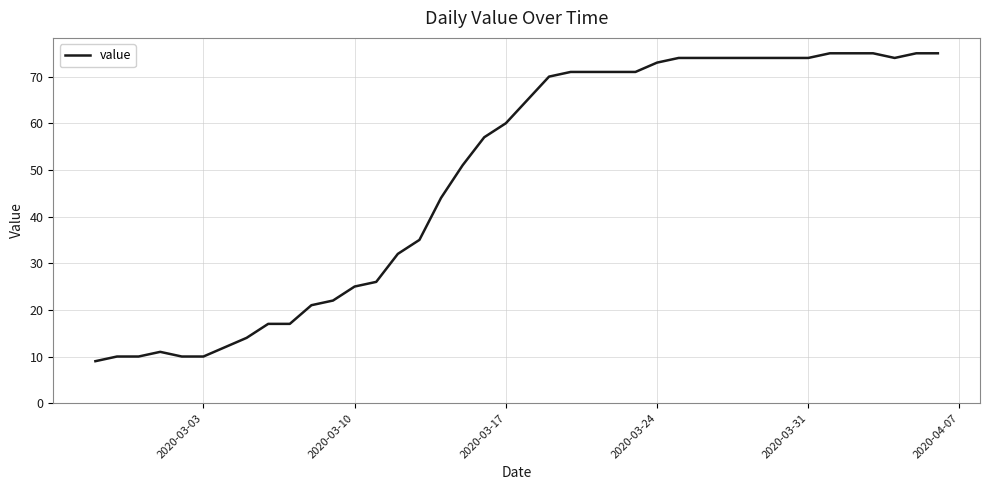

Reading left to right, list all the values displayed in this chart.

9	10	10	11	10	10	12	14	17	17	21	22	25	26	32	35	44	51	57	60	65	70	71	71	71	71	73	74	74	74	74	74	74	74	75	75	75	74	75	75